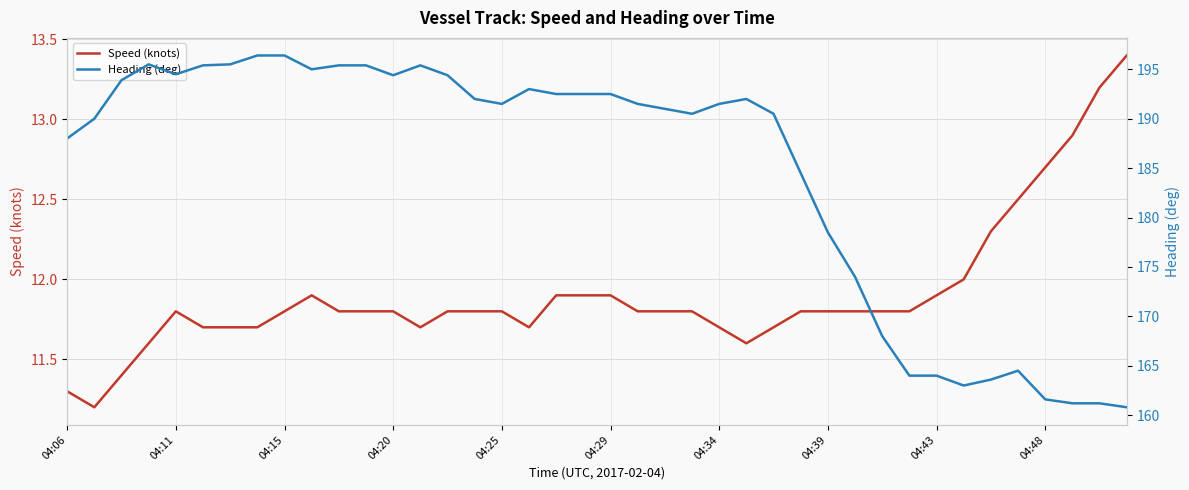

Reading left to right, what are all the values shown in this chart?

Speed (knots): 11.3	11.2	11.4	11.6	11.8	11.7	11.7	11.7	11.8	11.9	11.8	11.8	11.8	11.7	11.8	11.8	11.8	11.7	11.9	11.9	11.9	11.8	11.8	11.8	11.7	11.6	11.7	11.8	11.8	11.8	11.8	11.8	11.9	12.0	12.3	12.5	12.7	12.9	13.2	13.4
Heading (deg): 188.0	190.0	193.9	195.5	194.5	195.4	195.5	196.4	196.4	195.0	195.4	195.4	194.4	195.4	194.4	192.0	191.5	193.0	192.5	192.5	192.5	191.5	191.0	190.5	191.5	192.0	190.5	184.5	178.5	174.0	168.0	164.0	164.0	163.0	163.6	164.5	161.6	161.2	161.2	160.8